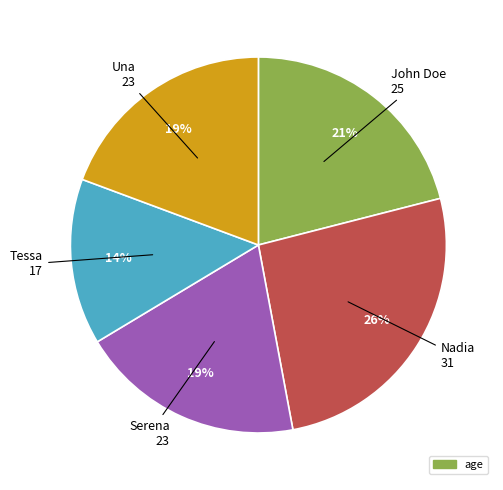

Count the number of slices in the pie.

5